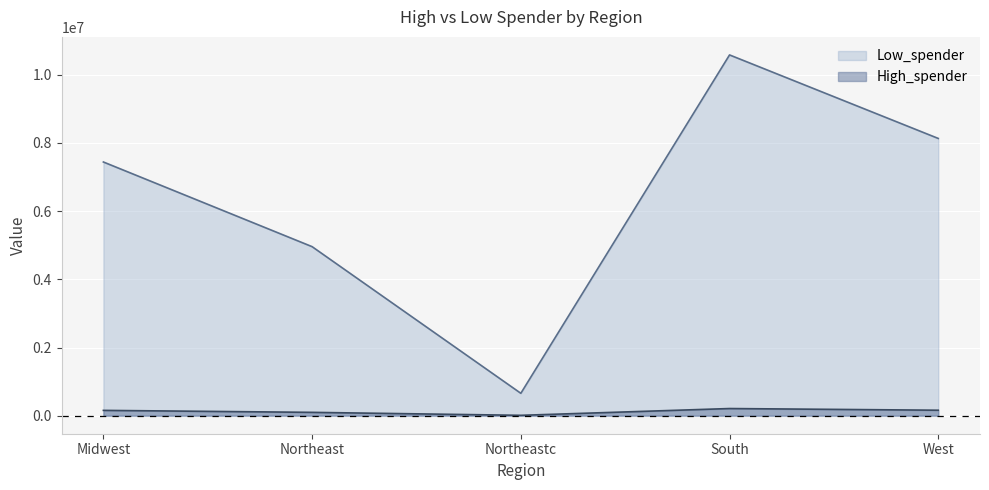

At which category does High_spender reach its first local peak?

South